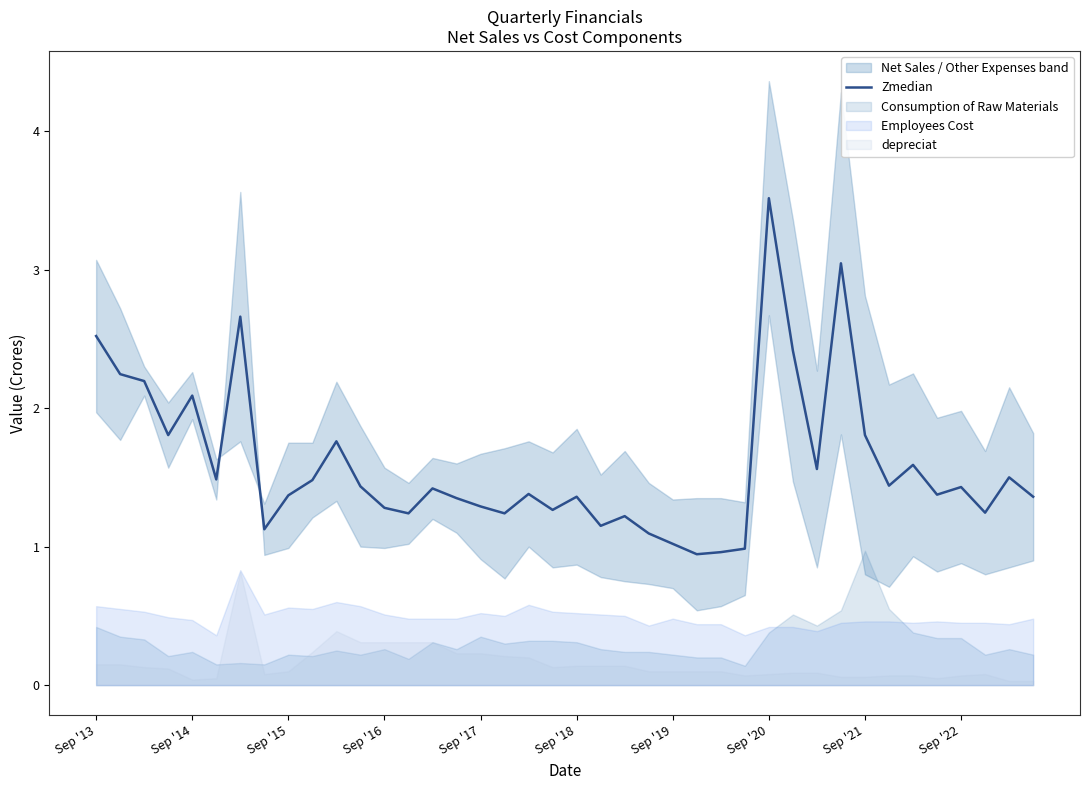

At which label does Zmedian reach its peak?

Sep '20